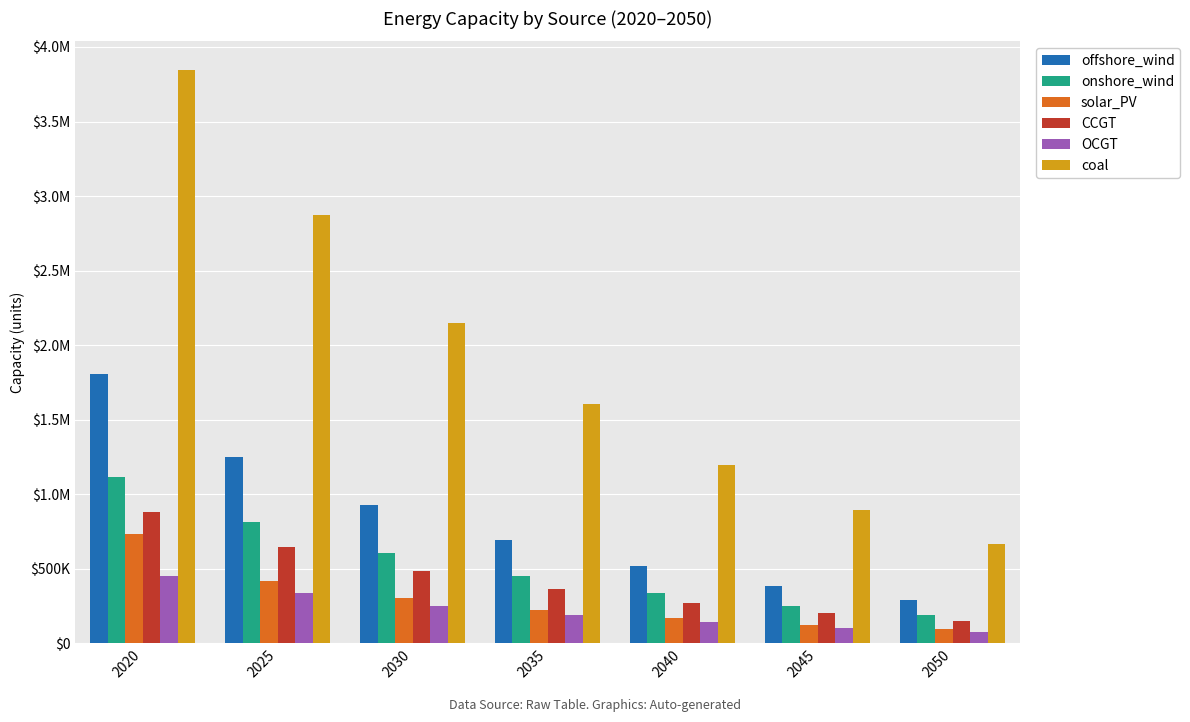

Are the bars grouped side by side (vs. stacked)?

Yes